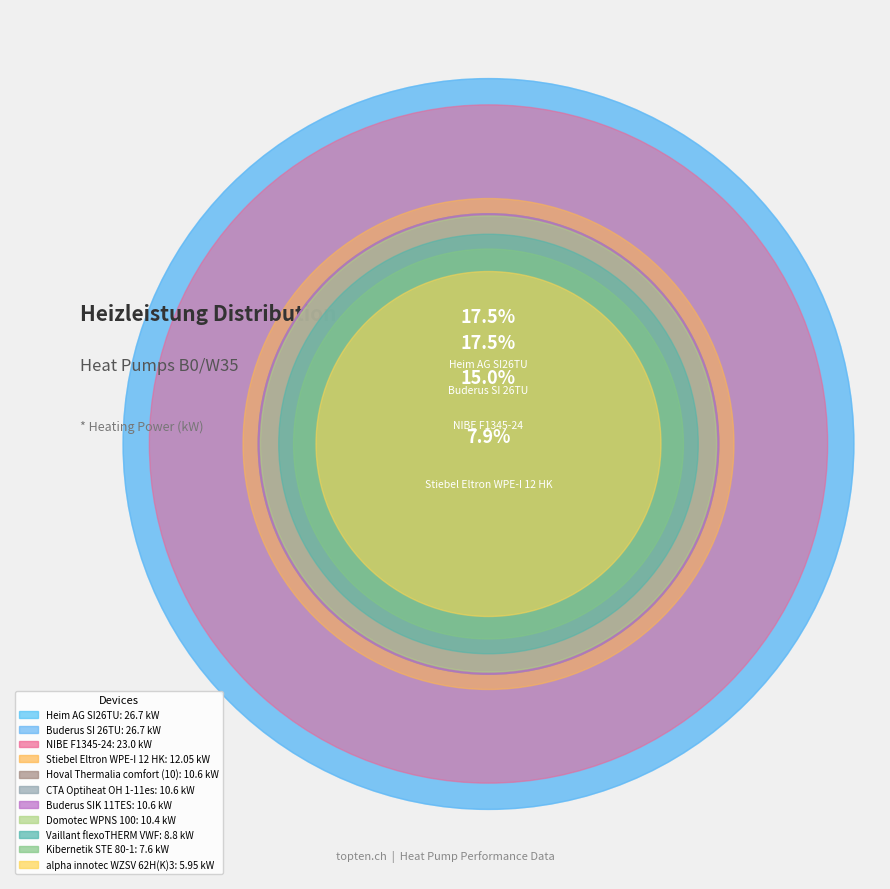

How many segments does this pie chart have?

11